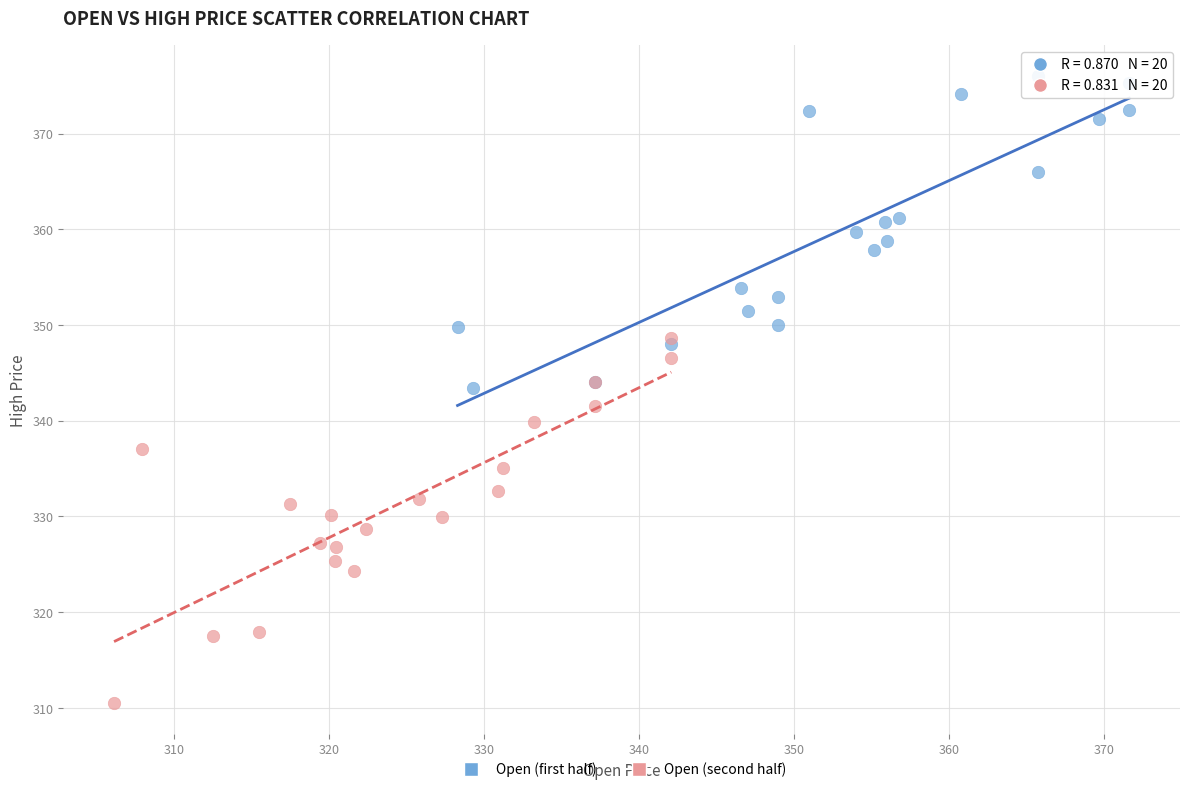

Which series reaches the maximum Y coordinate?

Open (first half)